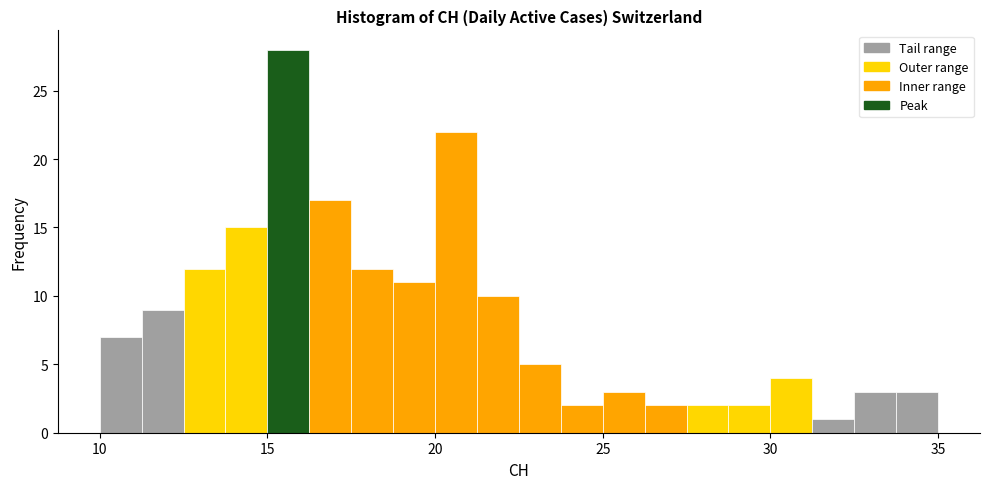

Read against the x-axis, roughly where is the centre of the tallest bar?

15.5